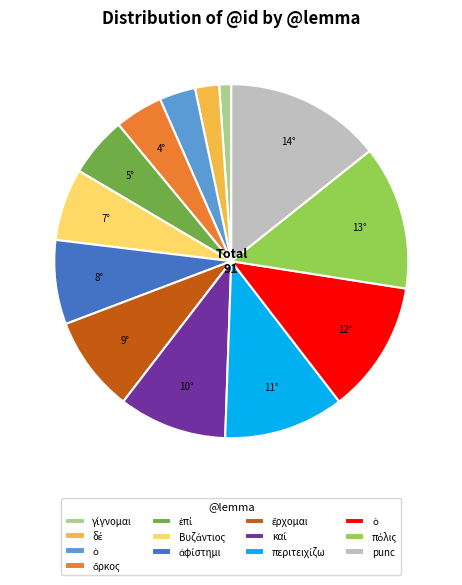

Is there any slice that represents more than half of the pie?

No